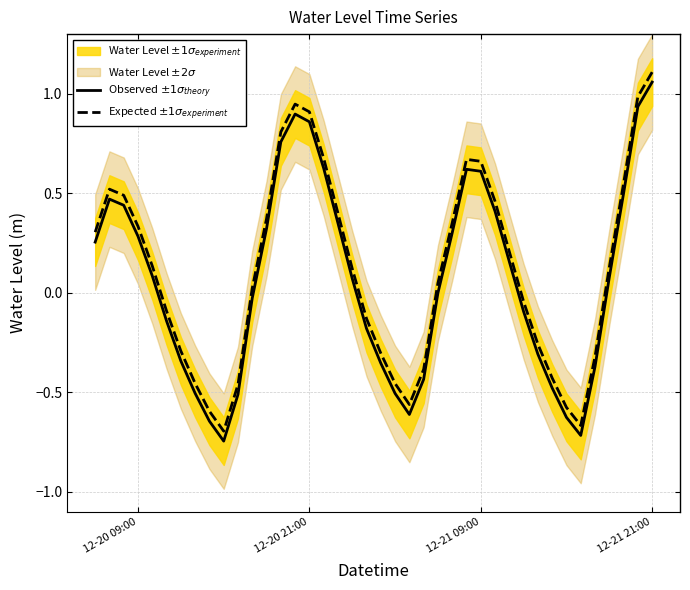

How many categories are shown in the chart?

40